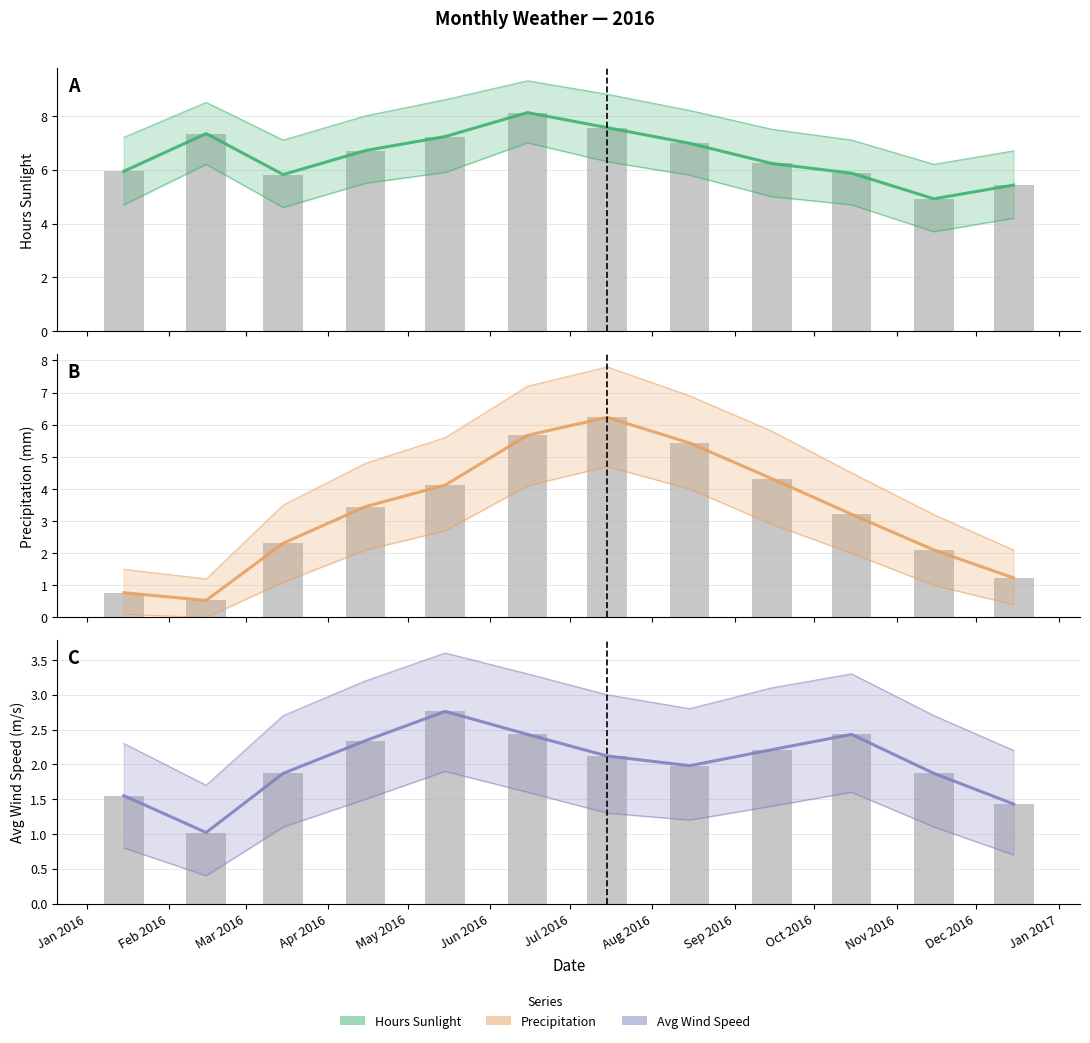

At which label is Estimate closest to 1?

Feb 2016